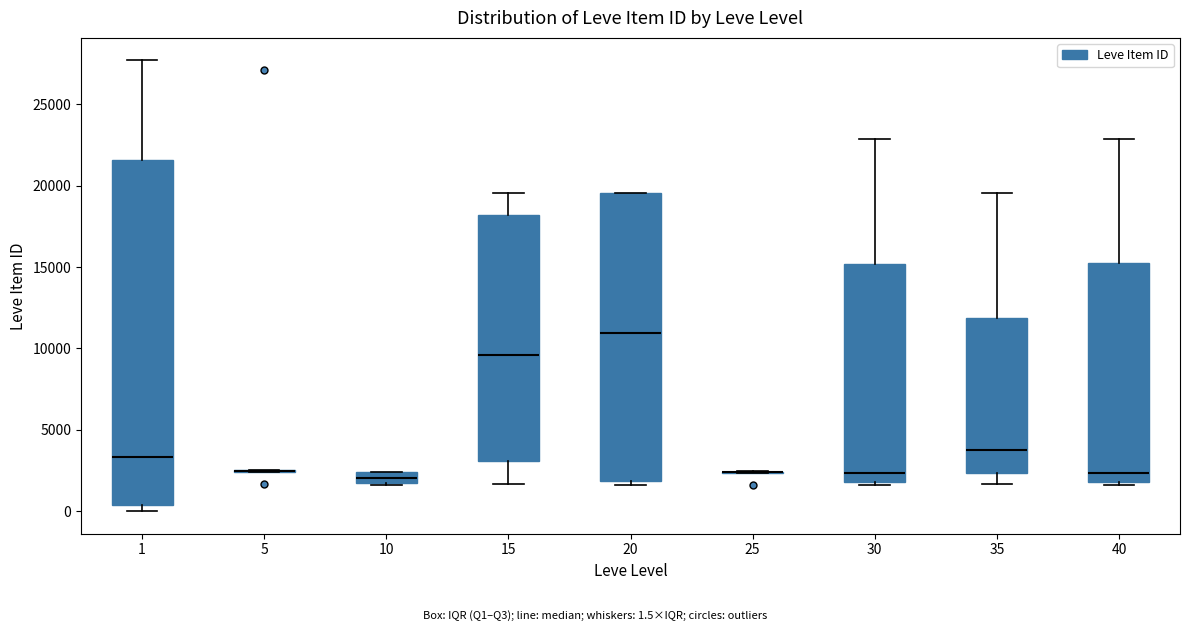

Comparing the boxes themselves (not the whiskers), which one is the tallest?

1